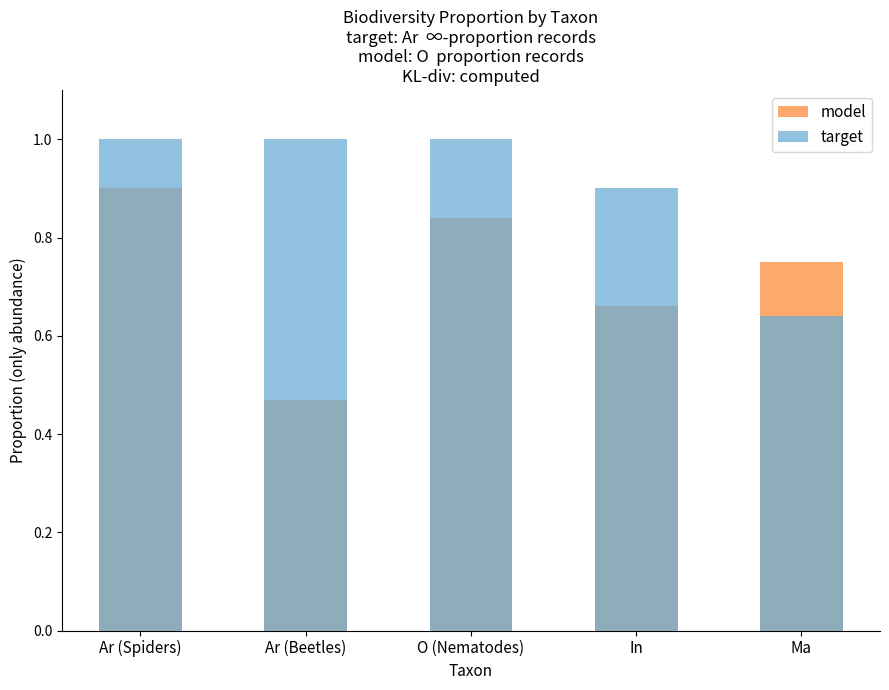

What is the highest value of the model series?

0.9